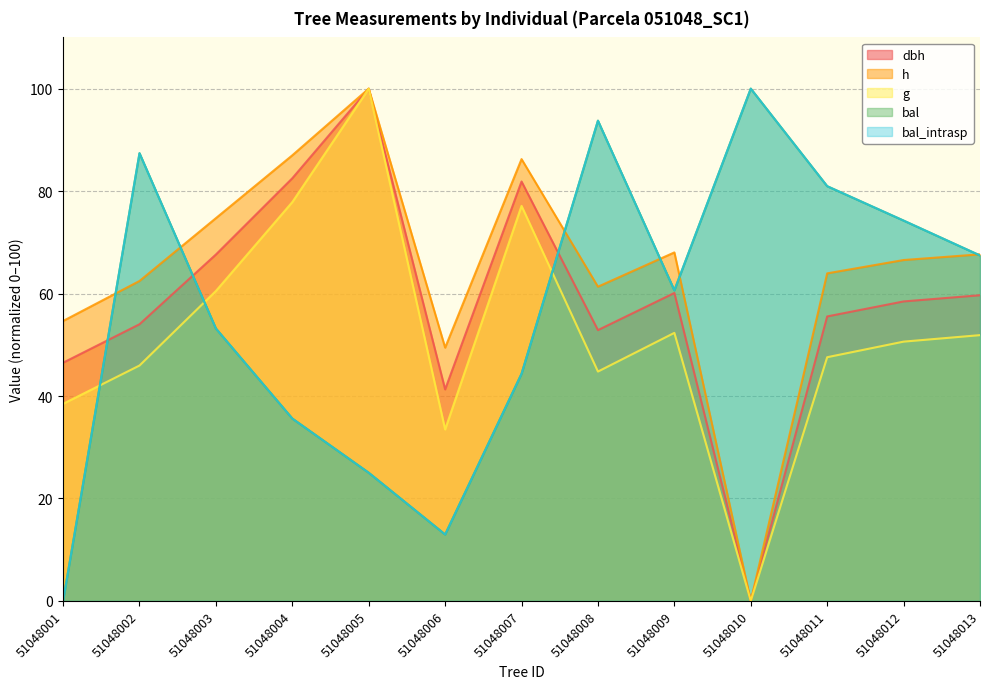

What is the difference between the maximum and second lowest values in the bal series?

87.0